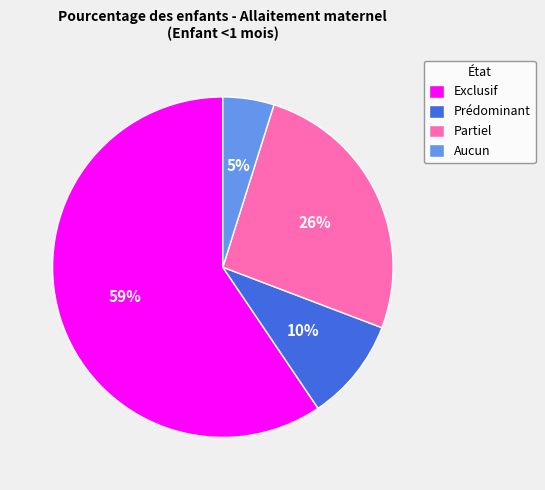

How many segments does this pie chart have?

4